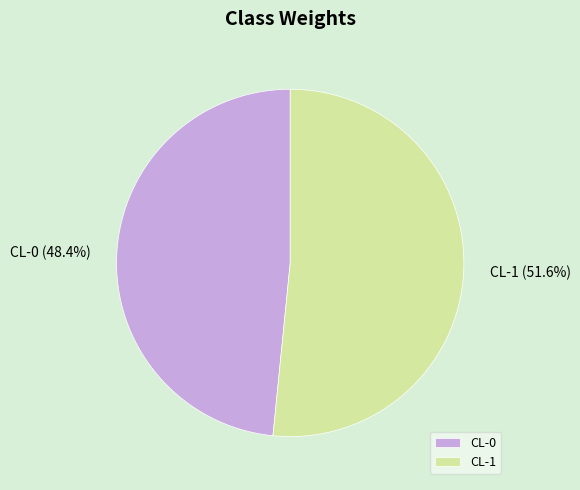

Between CL-1 and CL-0, which is larger?

CL-1